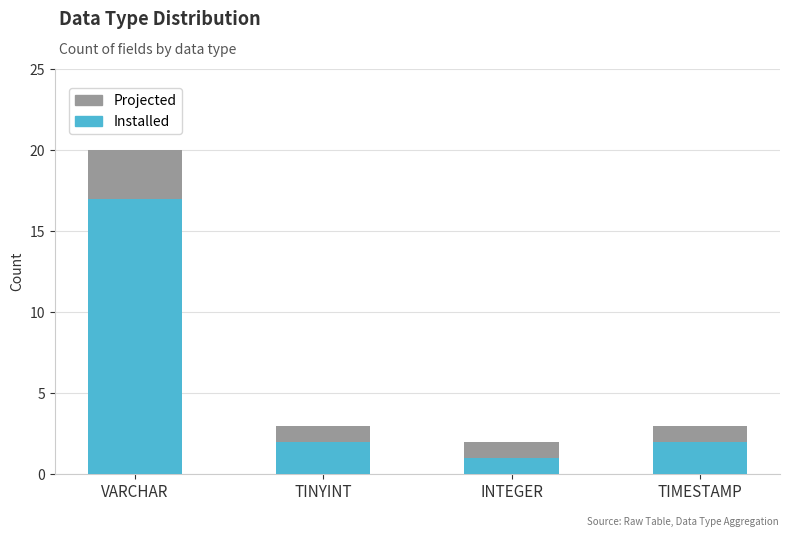

What is the sum of the Projected values at TIMESTAMP and VARCHAR?

23